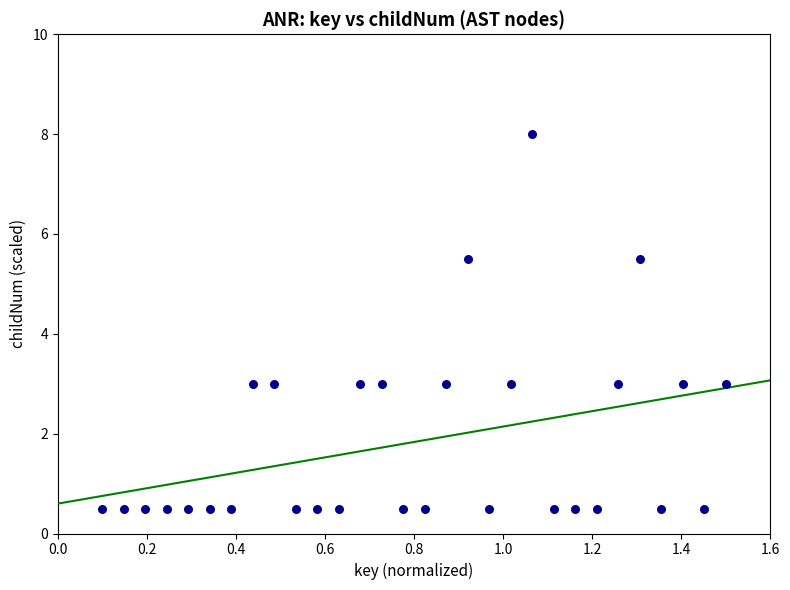

What is the range of Y values (max minus min)?

7.5